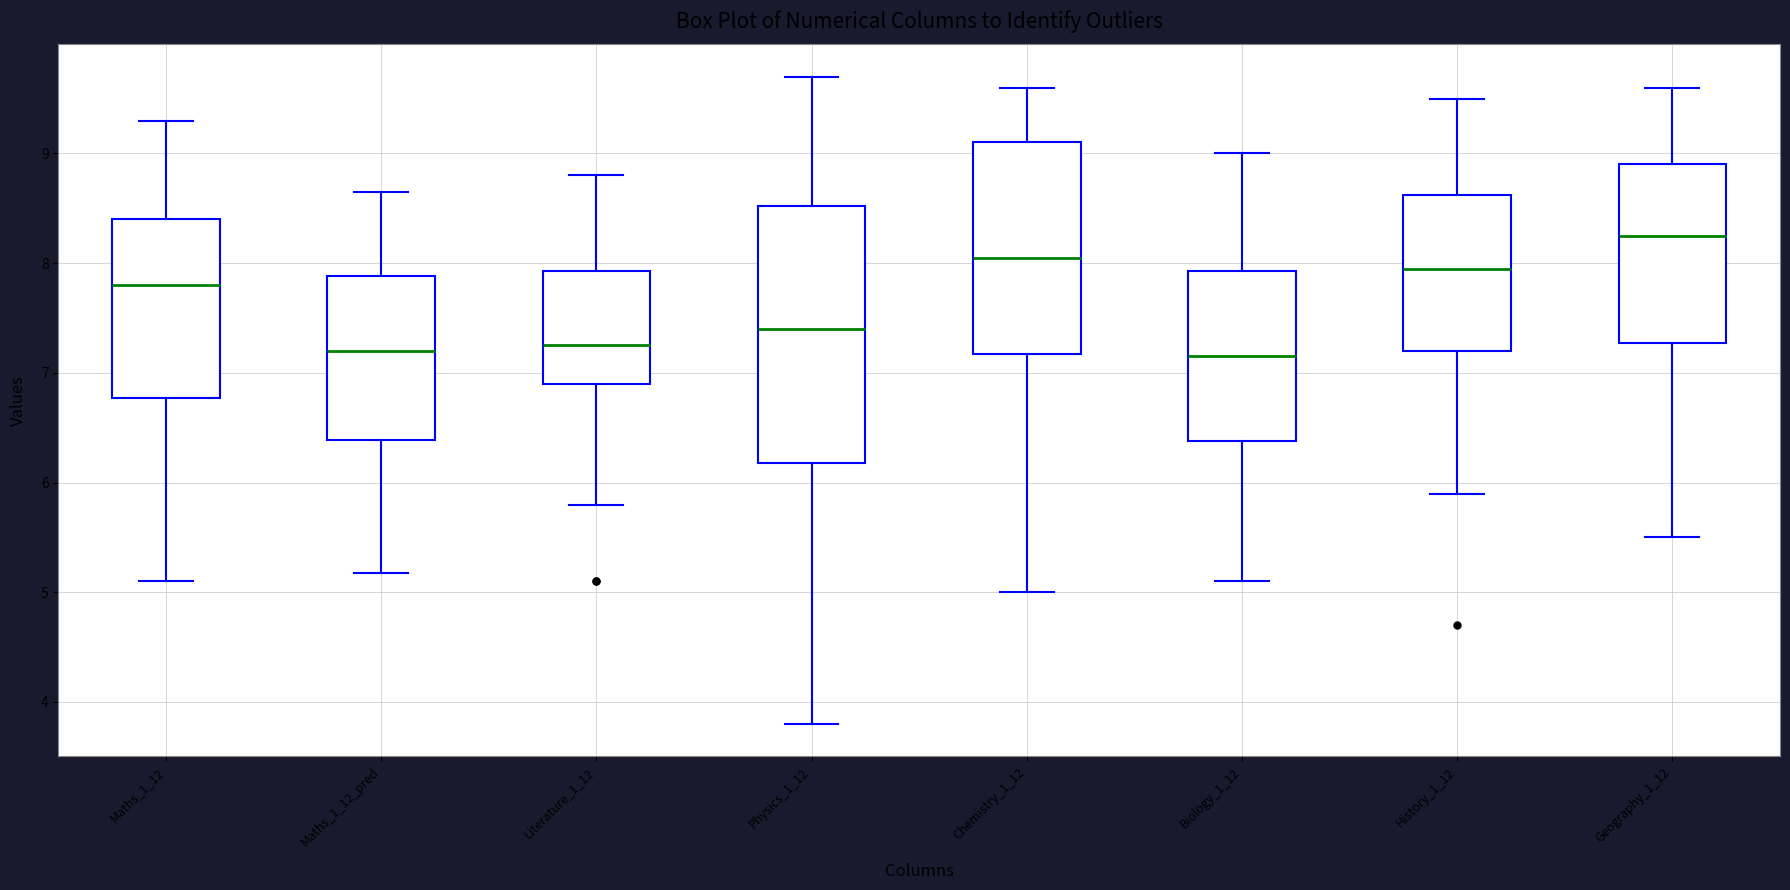

Reading left to right, transcribe this box plot: for each box, give where its median line is, the range the box spans, and where its two whiskers end, as read against the y-axis. The values are not printed on the chart, so give them approximately, as read against the axis.

Maths_1_12: median 7.8, box 6.8 to 8.4, whiskers 5.1 to 9.3
Maths_1_12_pred: median 7.2, box 6.4 to 7.9, whiskers 5.2 to 8.7
Literature_1_12: median 7.3, box 6.9 to 7.9, whiskers 5.8 to 8.8
Physics_1_12: median 7.4, box 6.2 to 8.5, whiskers 3.8 to 9.7
Chemistry_1_12: median 8.1, box 7.2 to 9.1, whiskers 5.0 to 9.6
Biology_1_12: median 7.2, box 6.4 to 7.9, whiskers 5.1 to 9.0
History_1_12: median 8.0, box 7.2 to 8.6, whiskers 5.9 to 9.5
Geography_1_12: median 8.3, box 7.3 to 8.9, whiskers 5.5 to 9.6